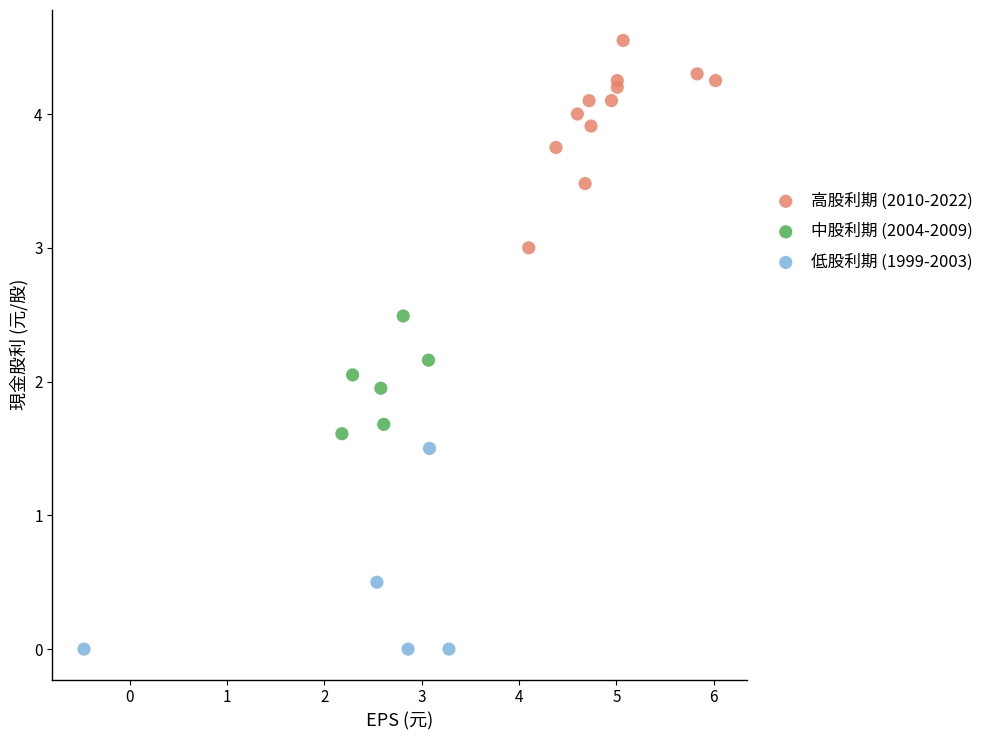

Which series reaches the maximum Y coordinate?

高股利期 (2010-2022)